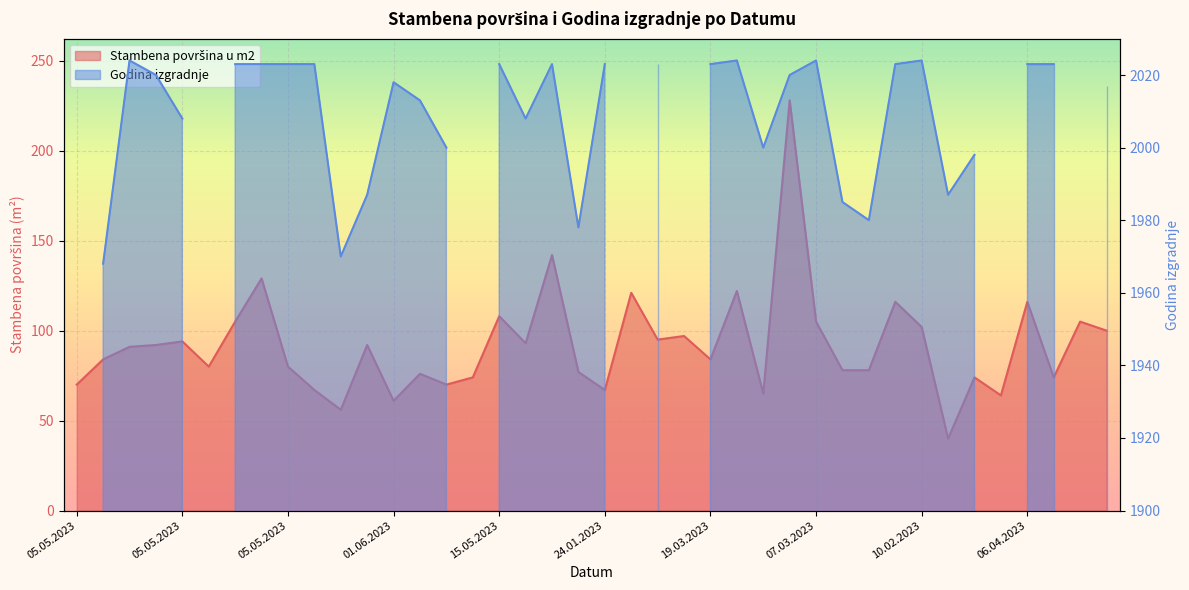

Reading left to right, what are all the values shown in this chart?

70	84	91	92	94	80	105	129	80	67	56	92	61	76	70	74	108	93	142	77	67	121	95	97	84	122	65	228	105	78	78	116	102	40	74	64	116	74	105	100